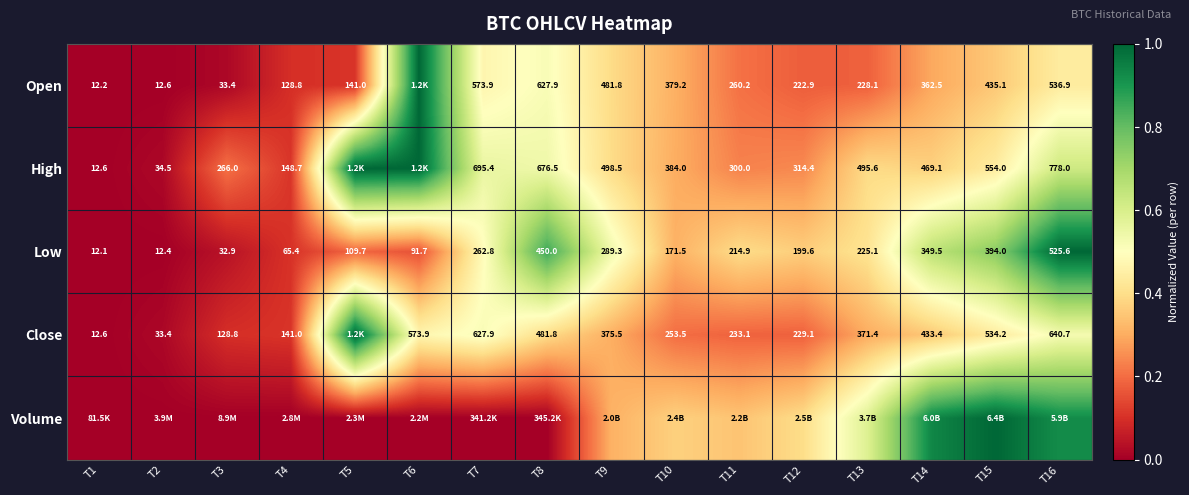

Is the value of Low at T6 greater than the value of Close at T16?

No